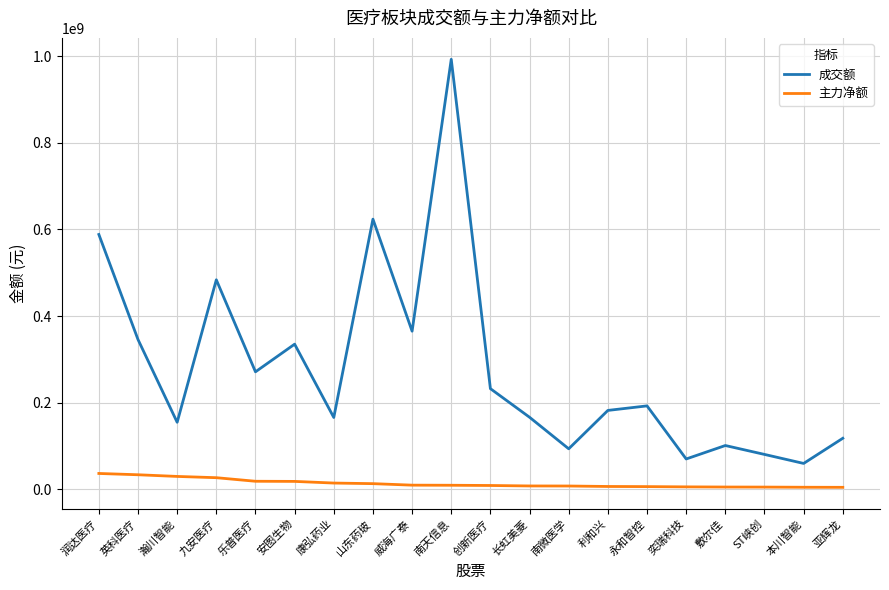

What is the difference between the maximum and minimum values in the 成交额 series?

932624566